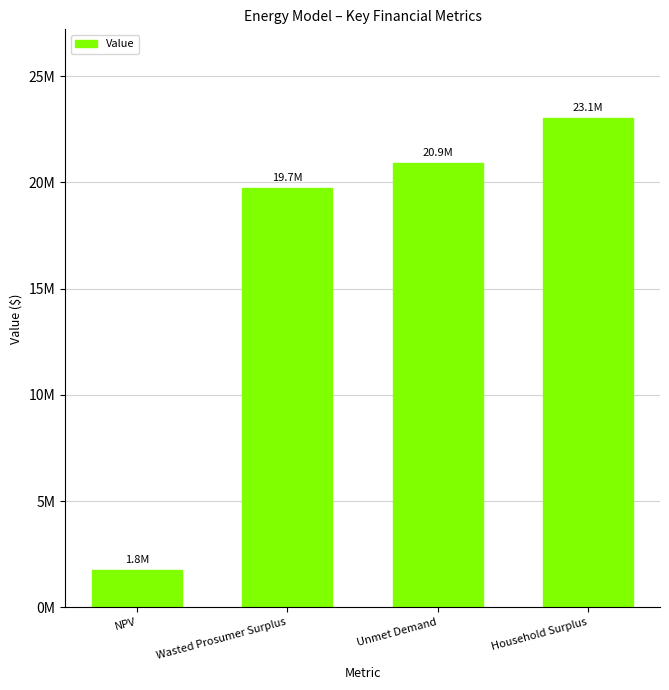

What position from the left is NPV?

1